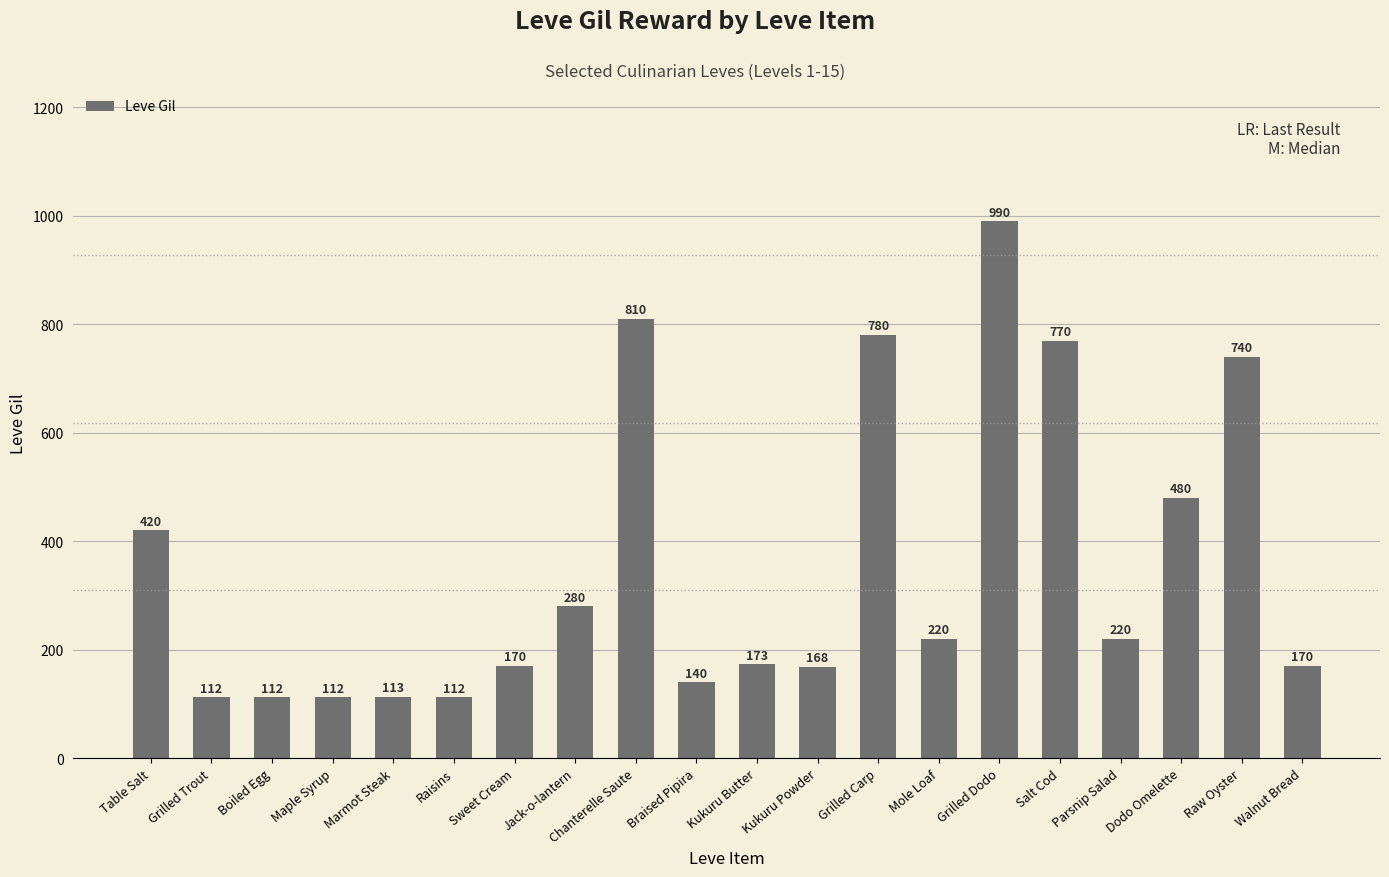

At which label is the value closest to 551?

Dodo Omelette